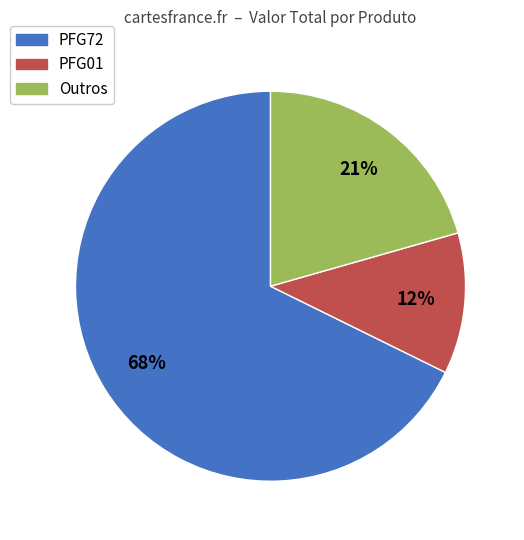

To the nearest percent, what is the average slice percentage?

33%